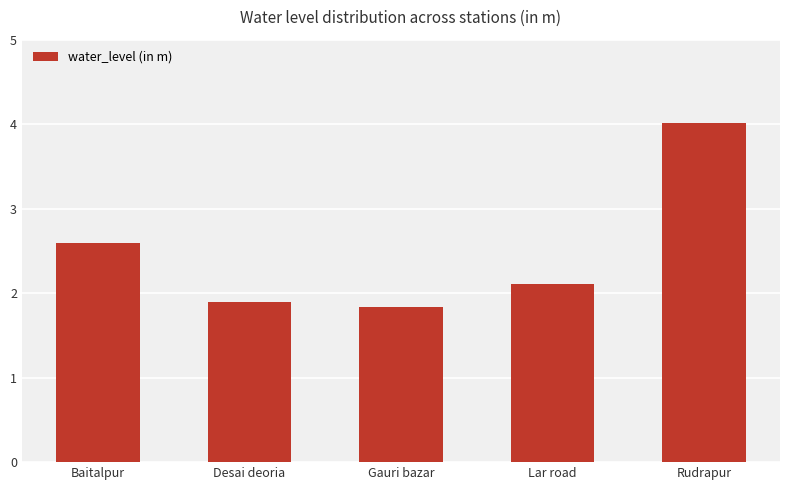

Reading right to left, list all the values displayed in this chart.

4.0	2.1	1.8	1.9	2.6